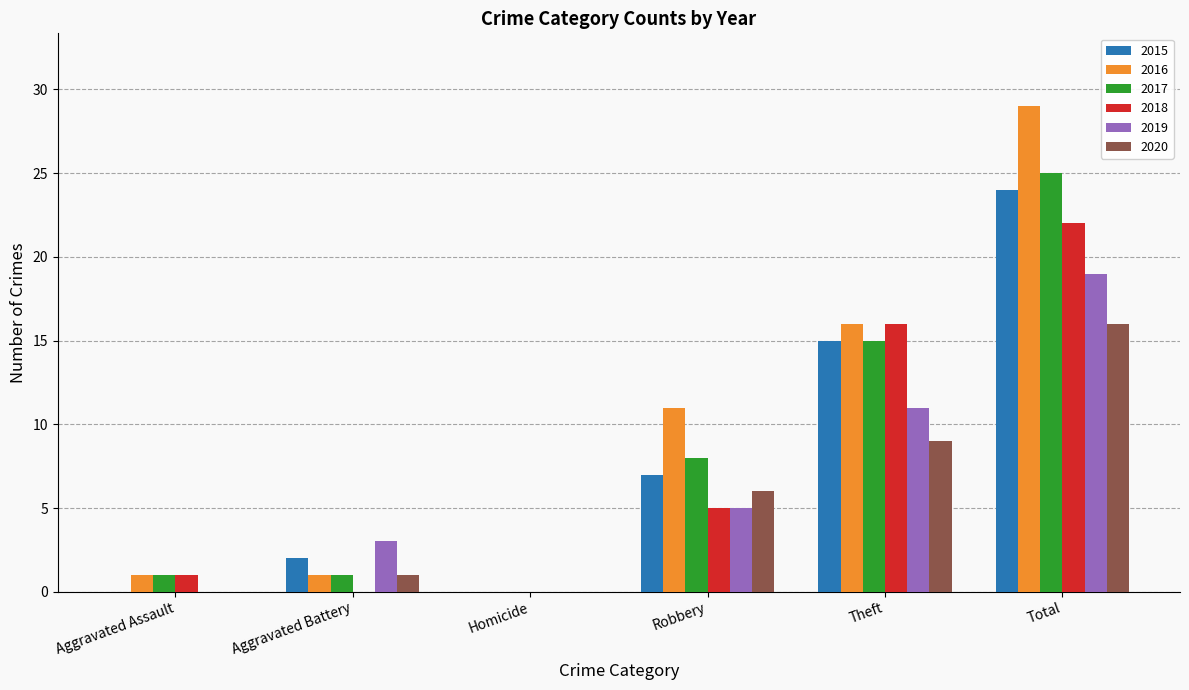

Is the value of 2020 at Homicide greater than the value of 2015 at Robbery?

No